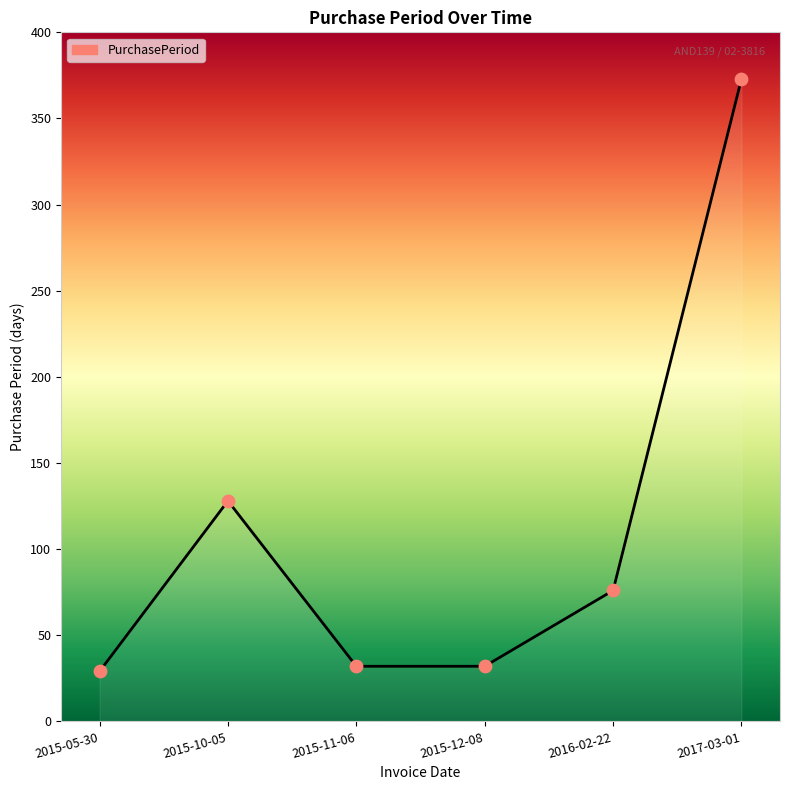

Between 2015-10-05 and 2015-11-06, which is larger?

2015-10-05